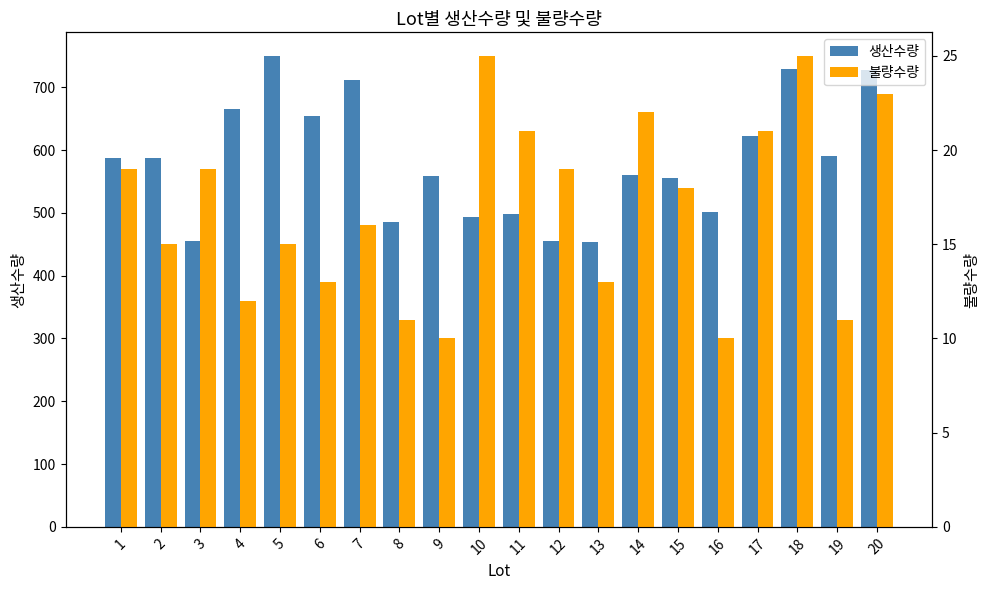

What is the sum of the 불량수량 values at 1 and 18?

44